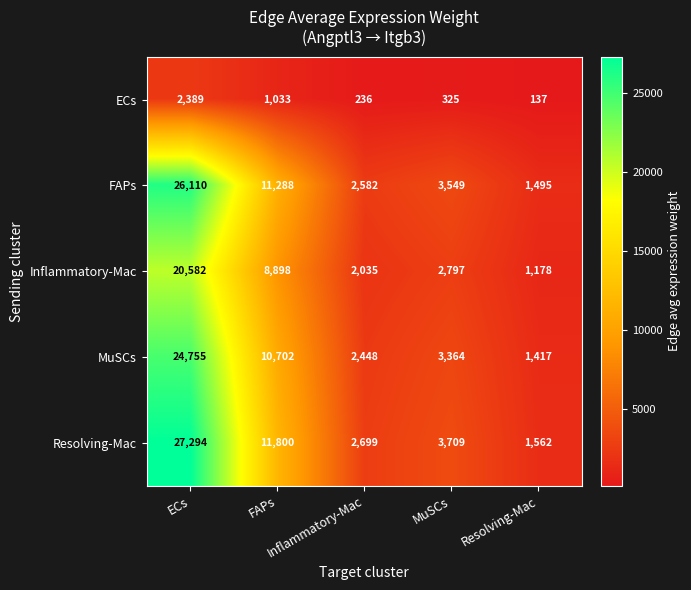

How many distinct data groups are displayed?

5